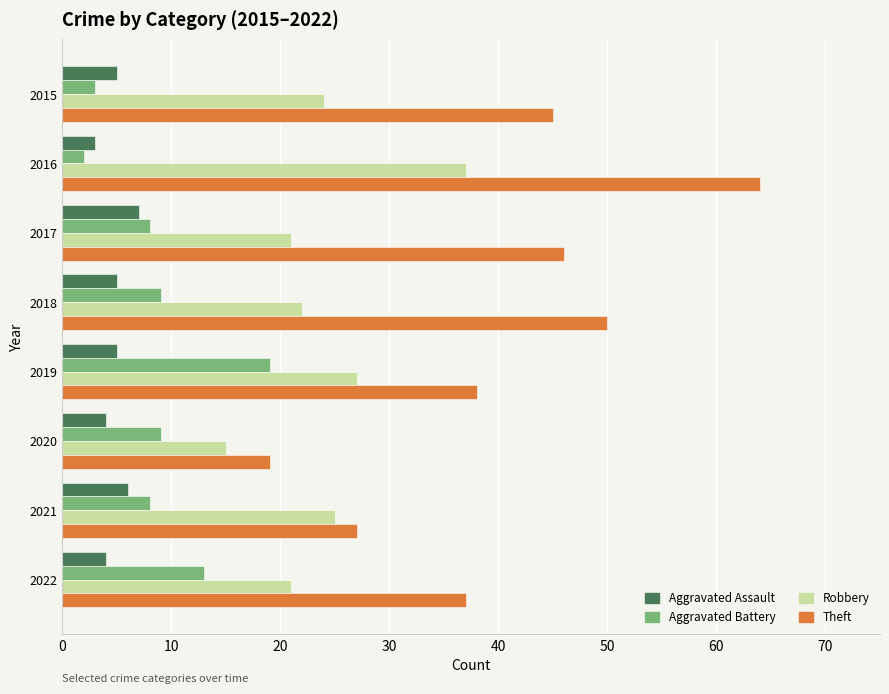

Rank the series by their maximum value, from highest to lowest.

Theft, Robbery, Aggravated Battery, Aggravated Assault